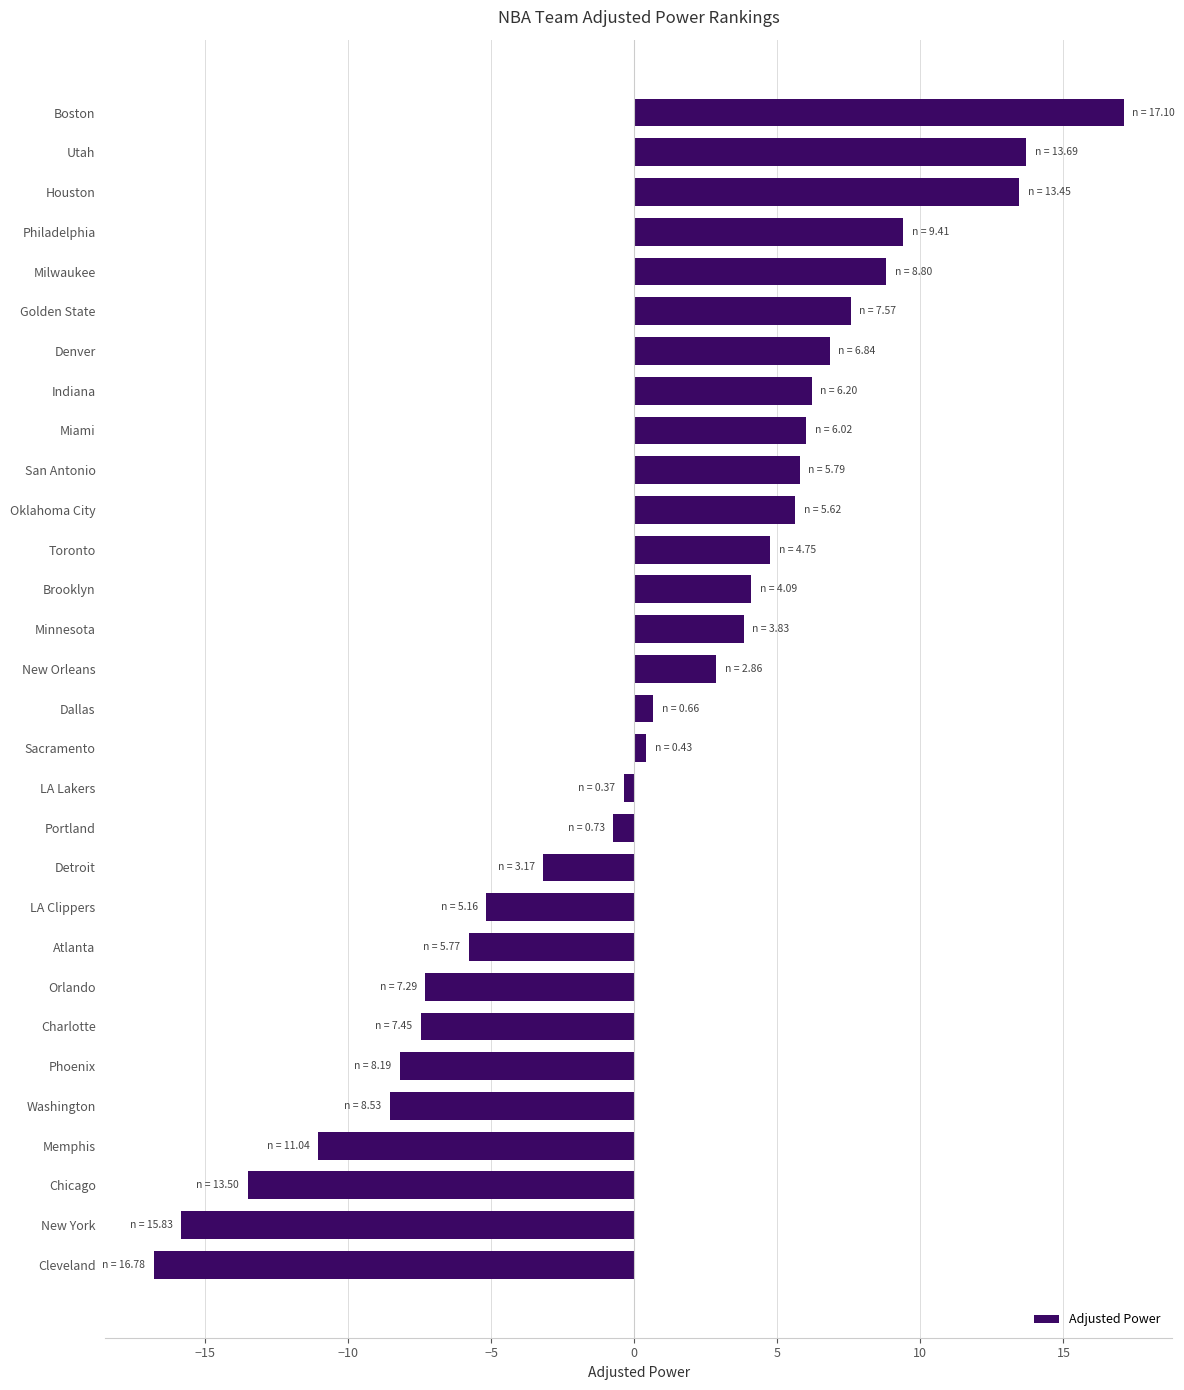

Which label corresponds to the smallest value in the chart?

Cleveland